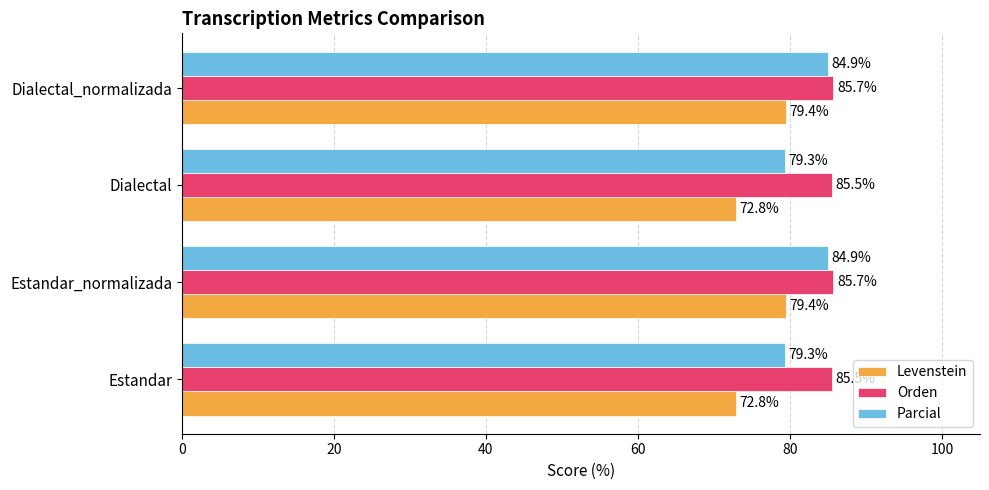

What is the difference between the highest and lowest values at Dialectal_normalizada?

6.3